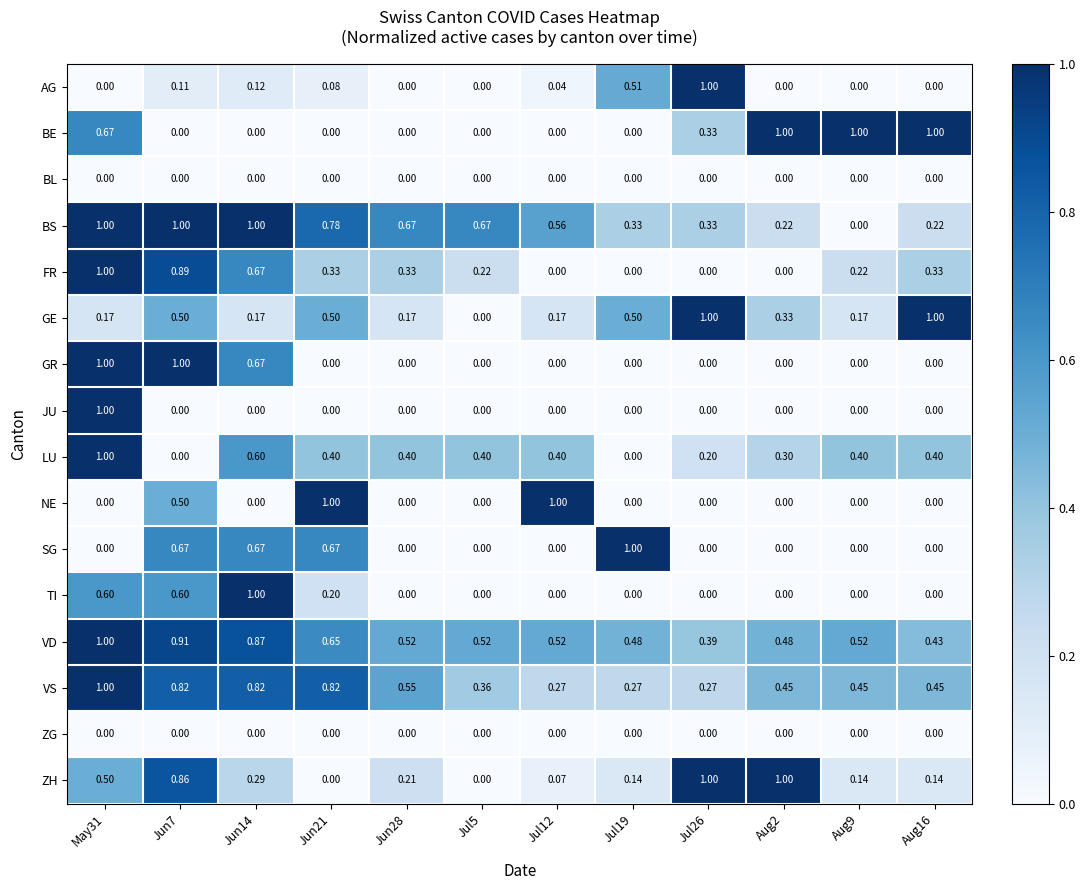

At which category is the sum across all series the highest?

May31